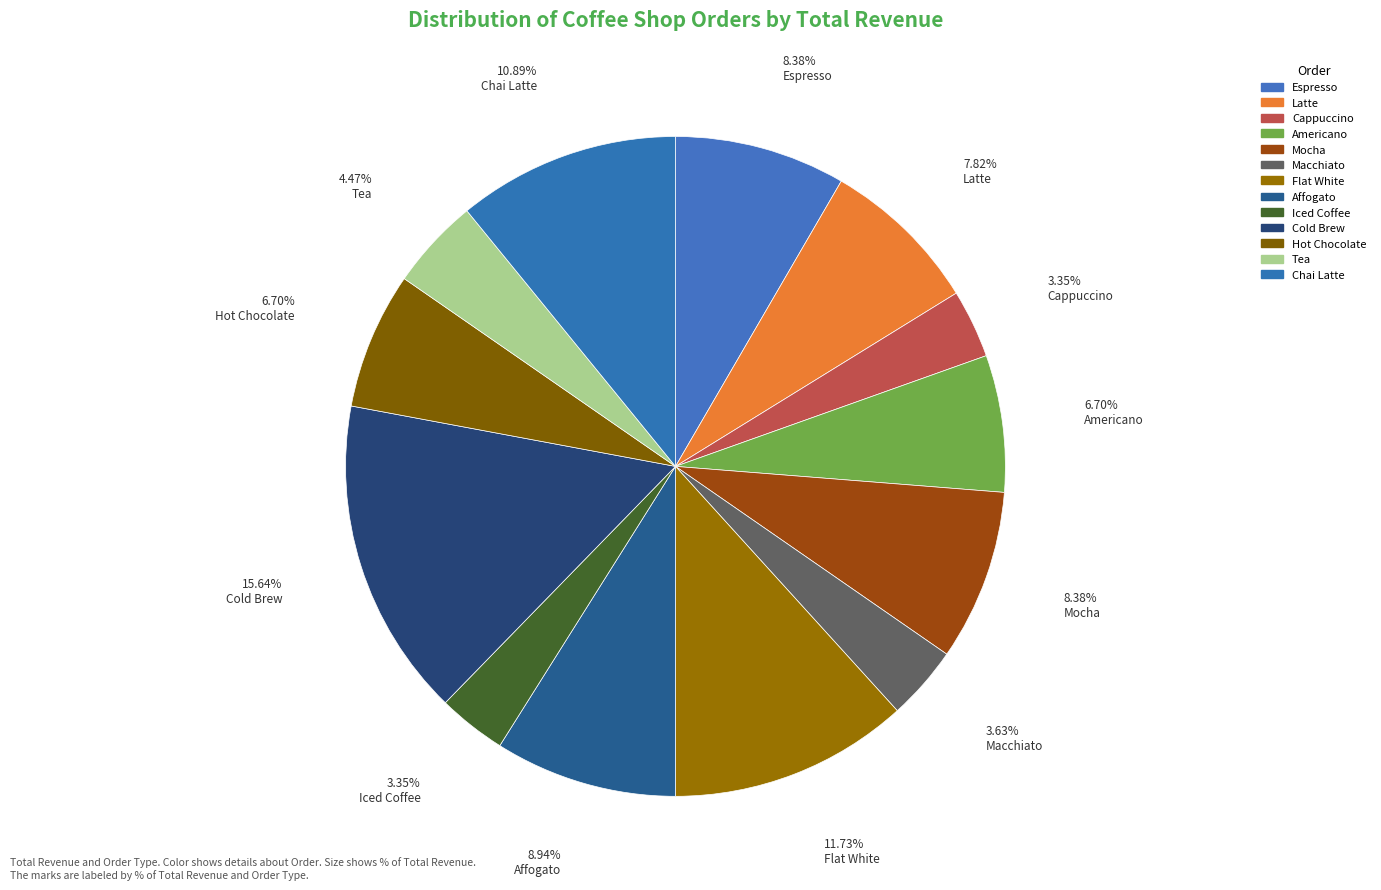

How many segments does this pie chart have?

13